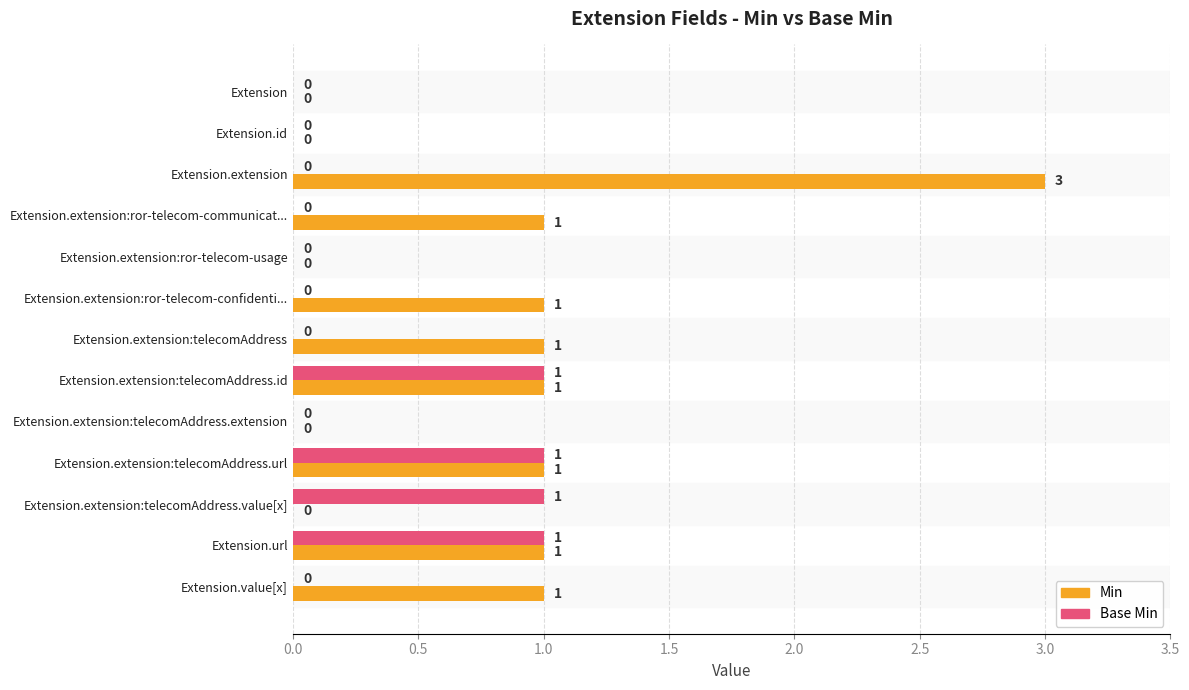

What is the sum of all Min values?

10